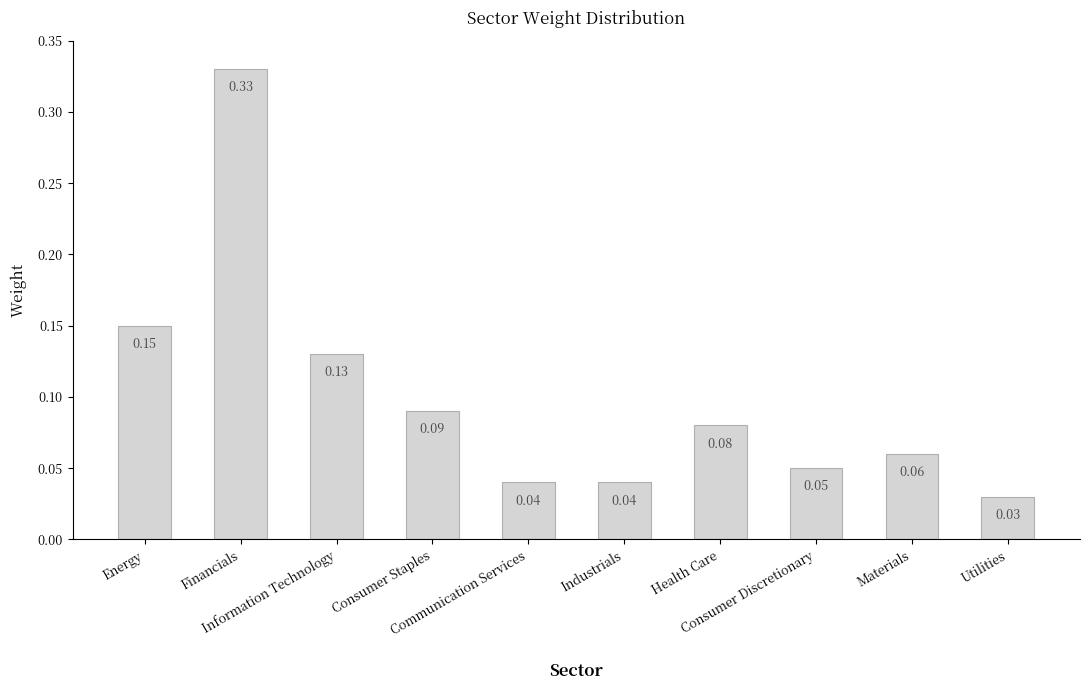

Rank the categories by value from highest to lowest.

Financials, Energy, Information Technology, Consumer Staples, Health Care, Materials, Consumer Discretionary, Communication Services, Industrials, Utilities